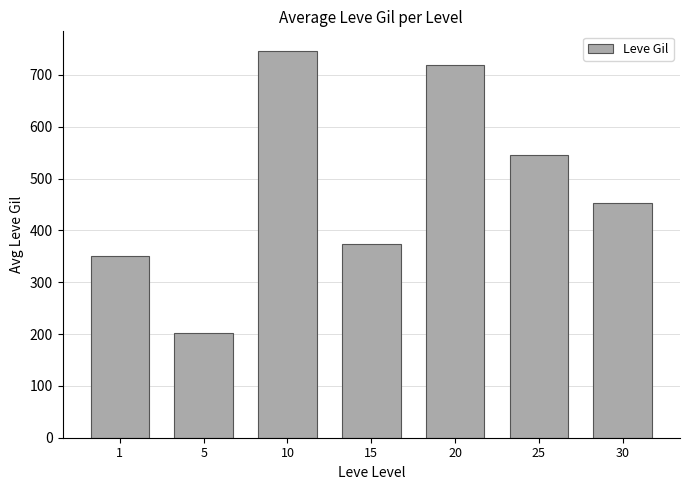

What is the difference between the values at 25 and 15?

171.7